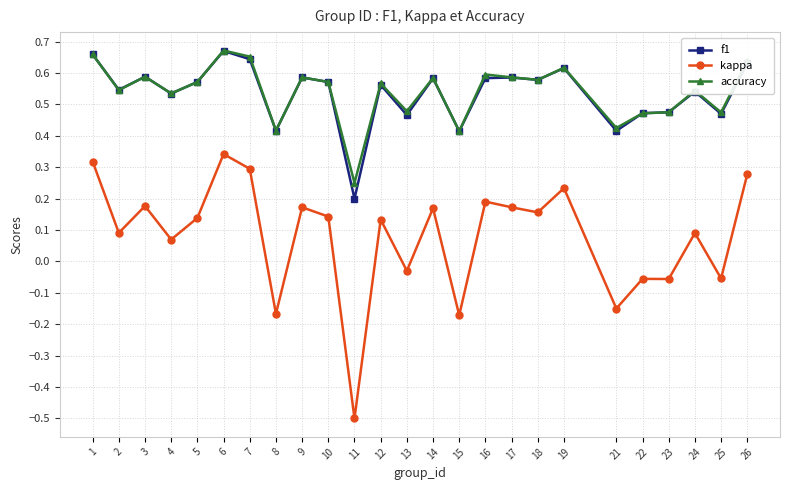

What are all the series names shown in the legend?

f1, kappa, accuracy